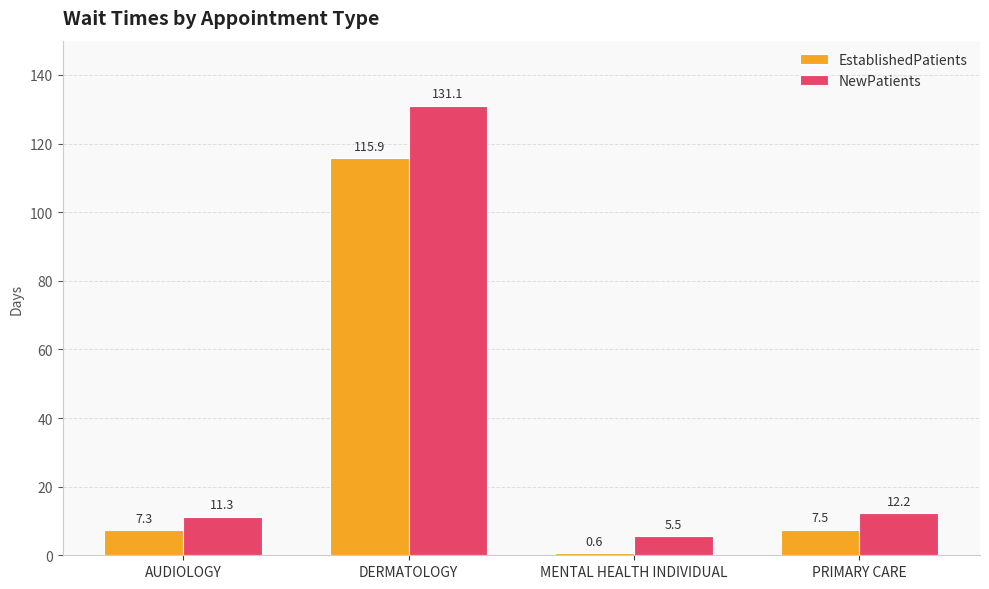

What is the label of the 2nd bar from the left?

DERMATOLOGY